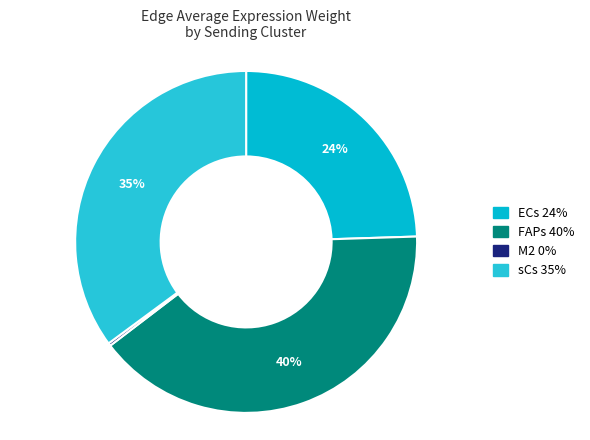

Does FAPs represent more than half of the total?

No